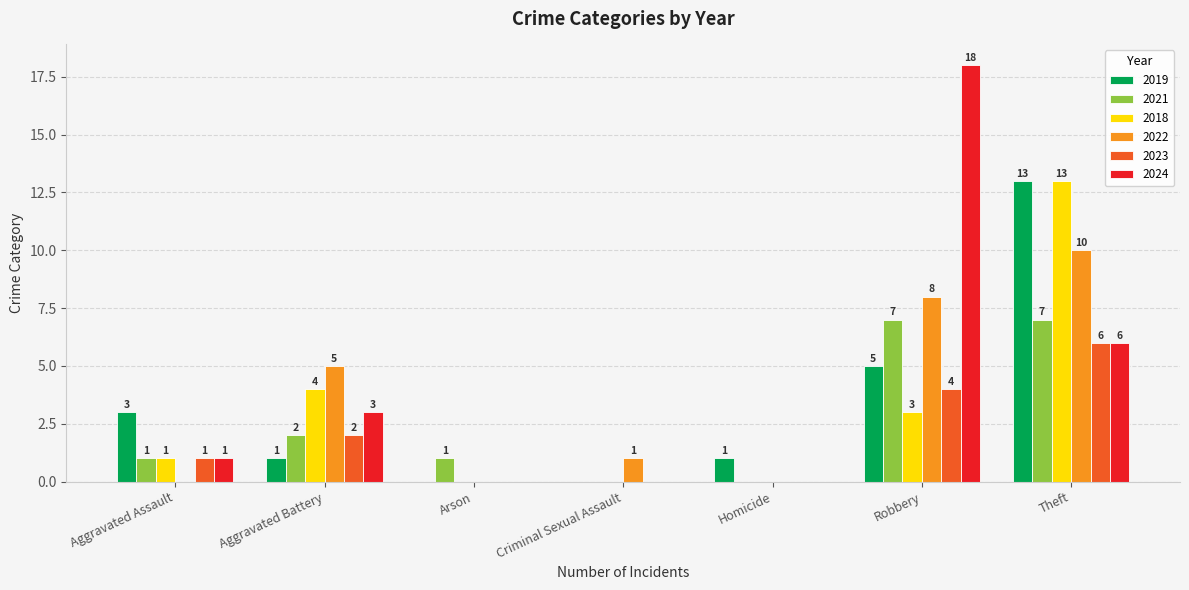

What is the sum of all 2021 values?

18